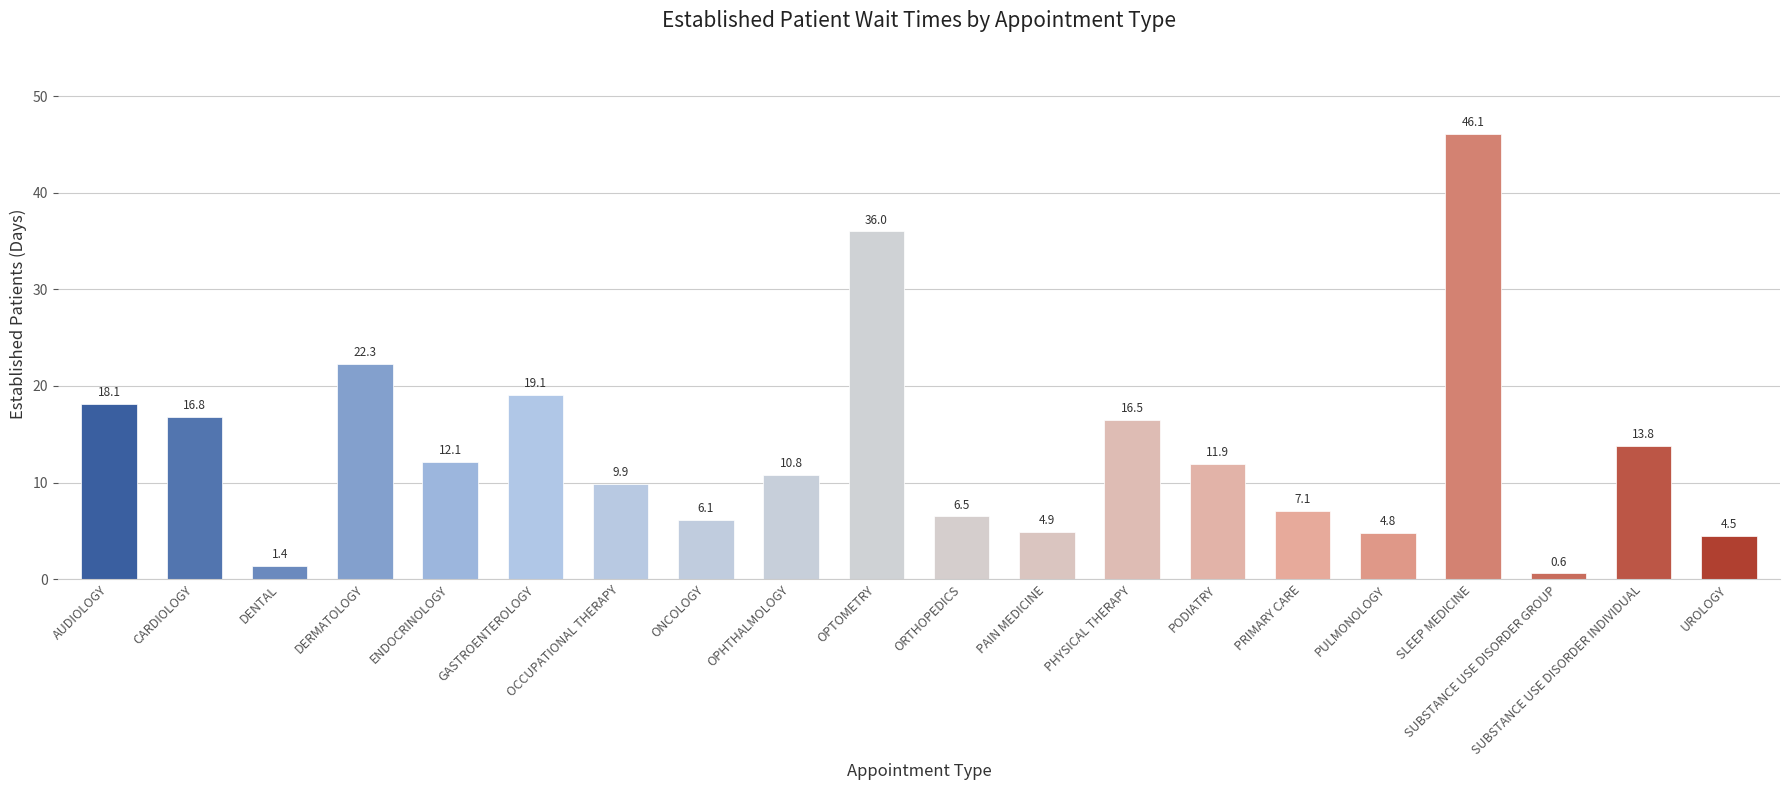

Rank the categories by value from highest to lowest.

SLEEP MEDICINE, OPTOMETRY, DERMATOLOGY, GASTROENTEROLOGY, AUDIOLOGY, CARDIOLOGY, PHYSICAL THERAPY, SUBSTANCE USE DISORDER INDIVIDUAL, ENDOCRINOLOGY, PODIATRY, OPHTHALMOLOGY, OCCUPATIONAL THERAPY, PRIMARY CARE, ORTHOPEDICS, ONCOLOGY, PAIN MEDICINE, PULMONOLOGY, UROLOGY, DENTAL, SUBSTANCE USE DISORDER GROUP